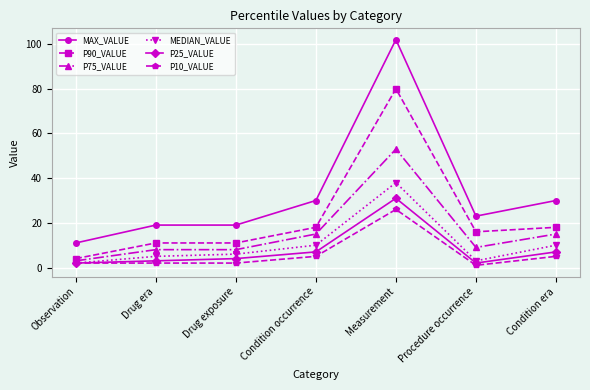

What is the total value across all series at Condition era?

85